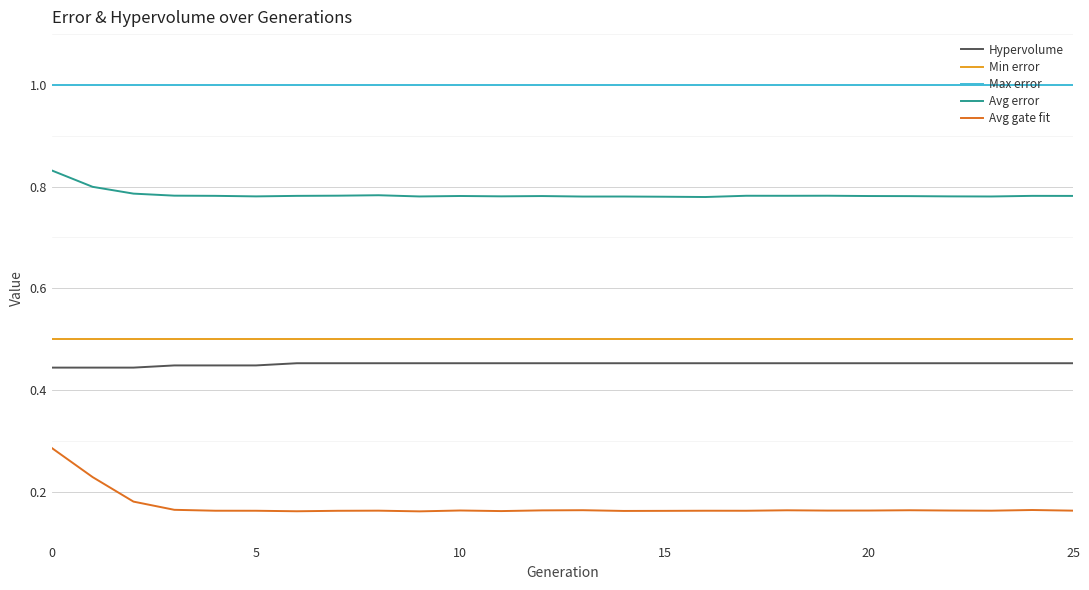

Which series has the largest total across all categories?

Max error